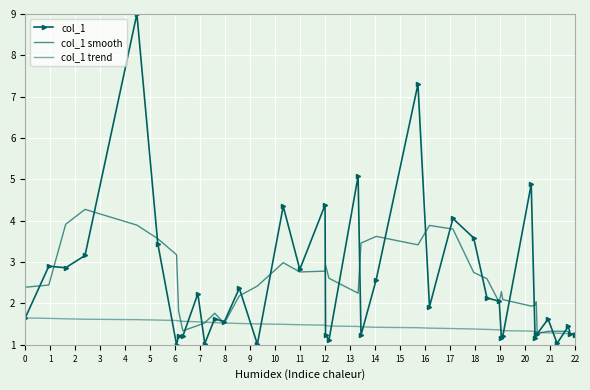

How many distinct data groups are displayed?

3